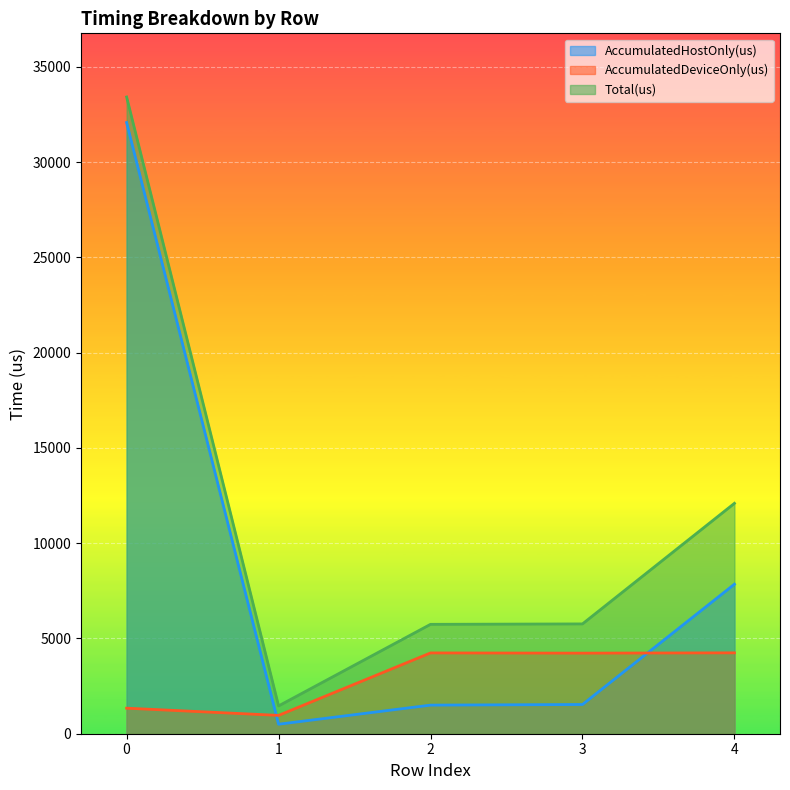

True or false: AccumulatedHostOnly(us) and Total(us) cross at least once.

False